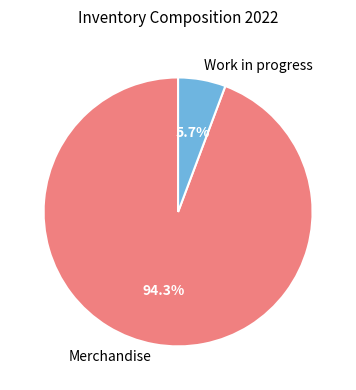

To the nearest percent, what percentage of the pie is Merchandise?

94%